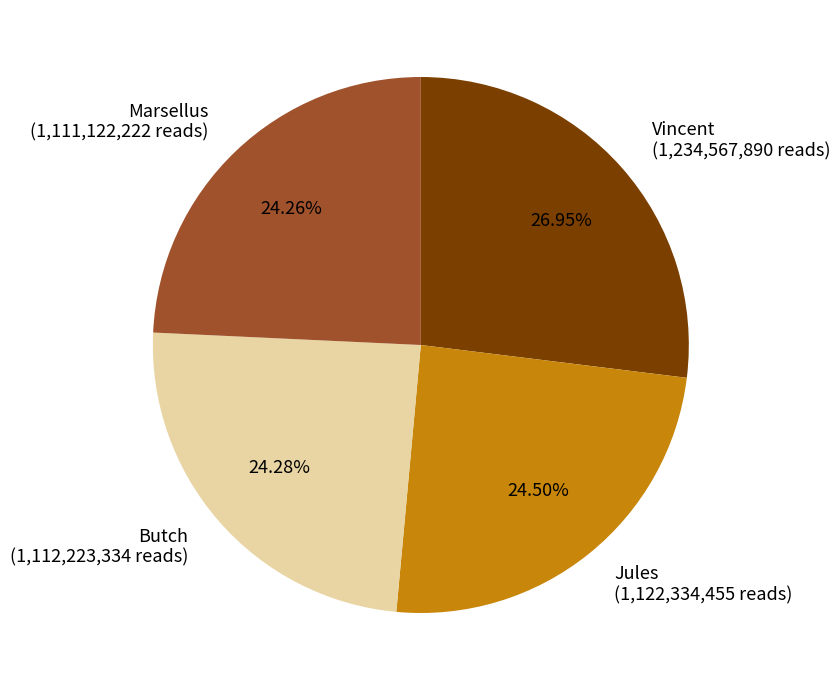

True or false: Butch accounts for 24% of the total.

True